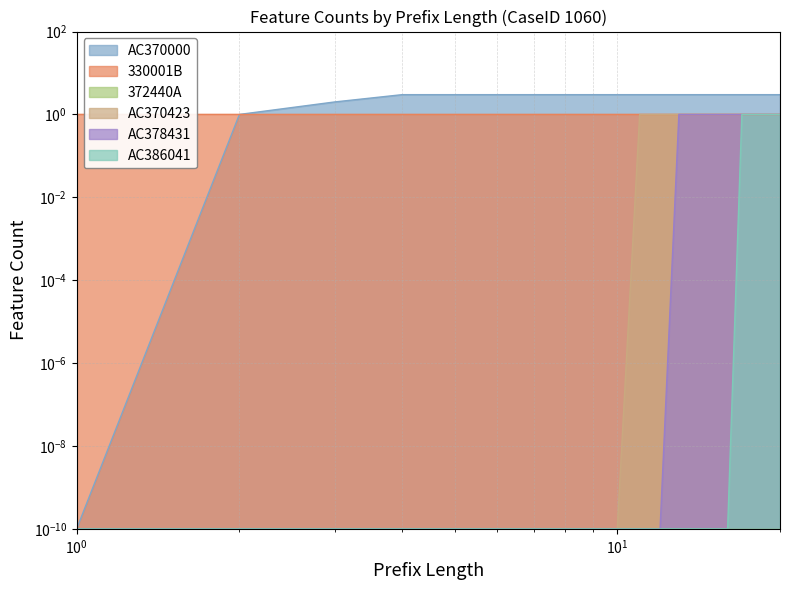

Is it true that AC370000 equals 3.0 at 8?

True